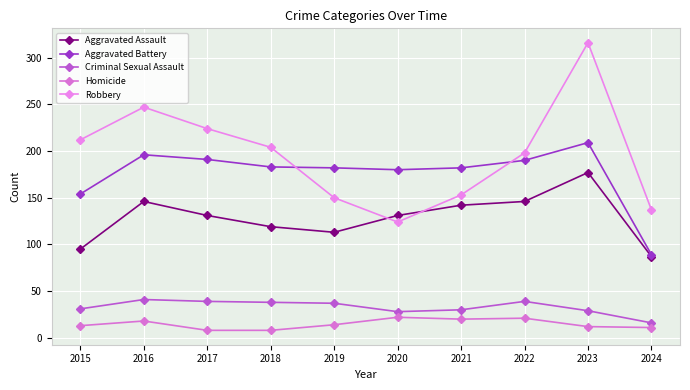

Where is Aggravated Battery nearest to the value 149?

2015